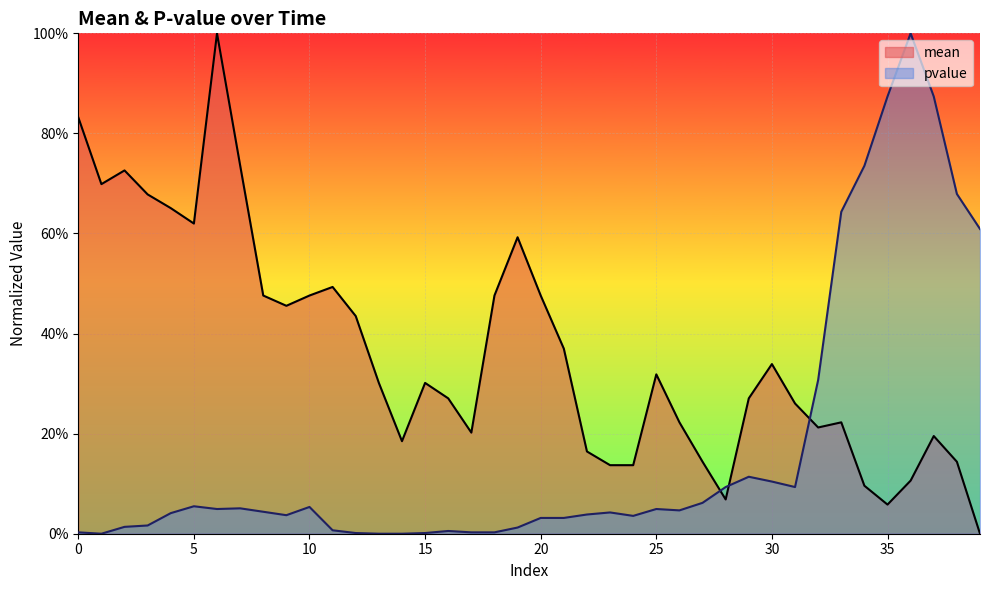

What is the difference between the maximum and second lowest values in the mean series?

0.9